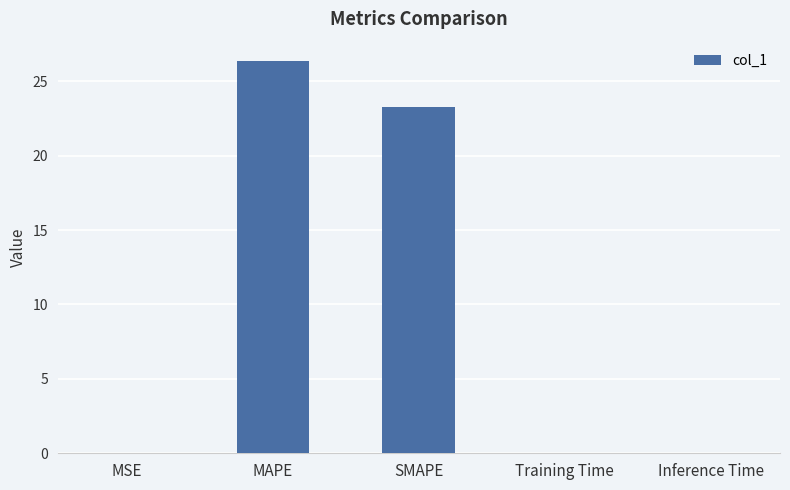

Is it true that the value at Training Time is 0.0?

True